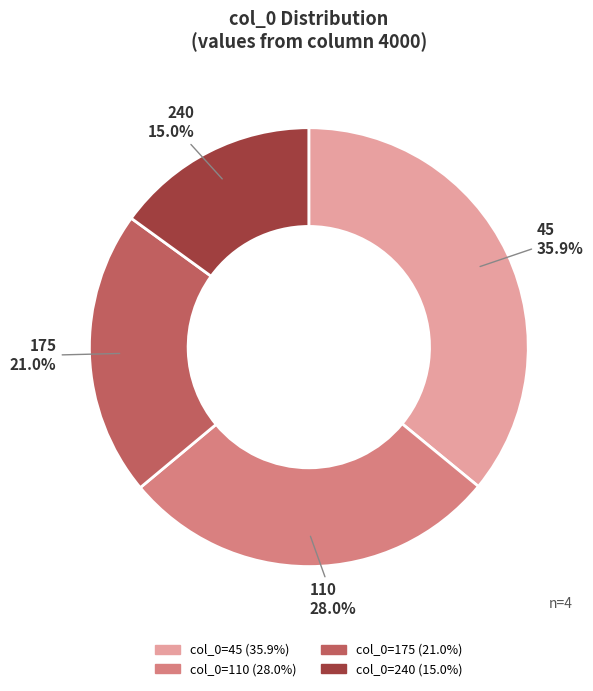

What percentage do 110 and 240 together represent?

43.0%